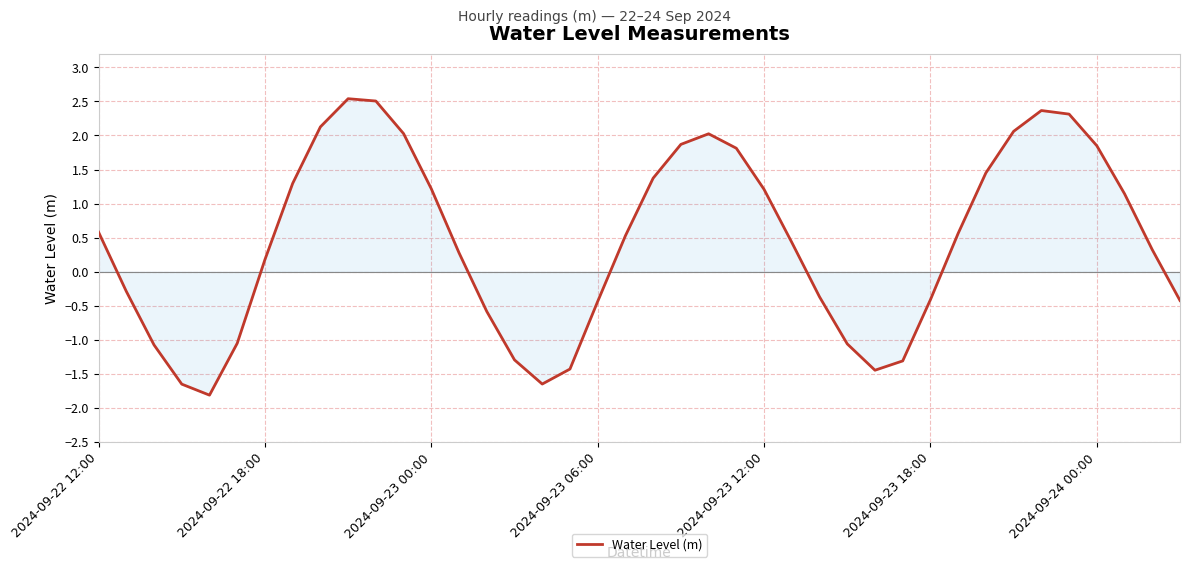

What is the difference between the maximum and minimum values?

4.4